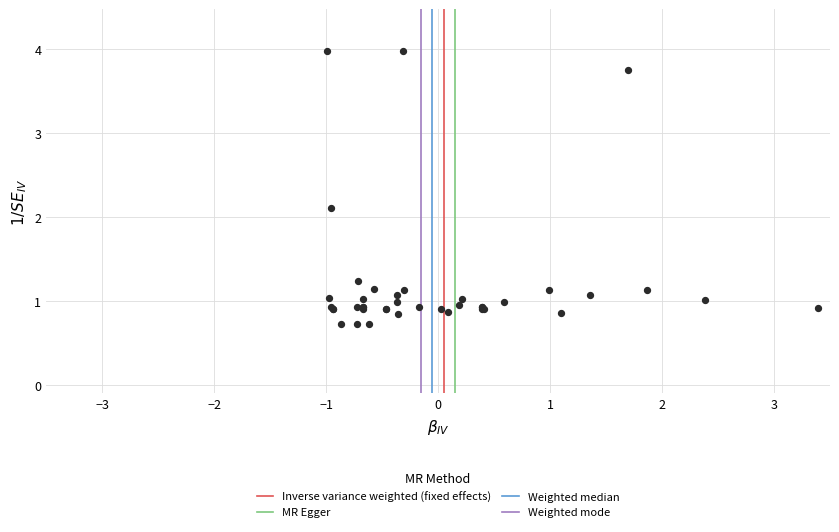

What Y value in the scatter plot is closest to 2?

2.1